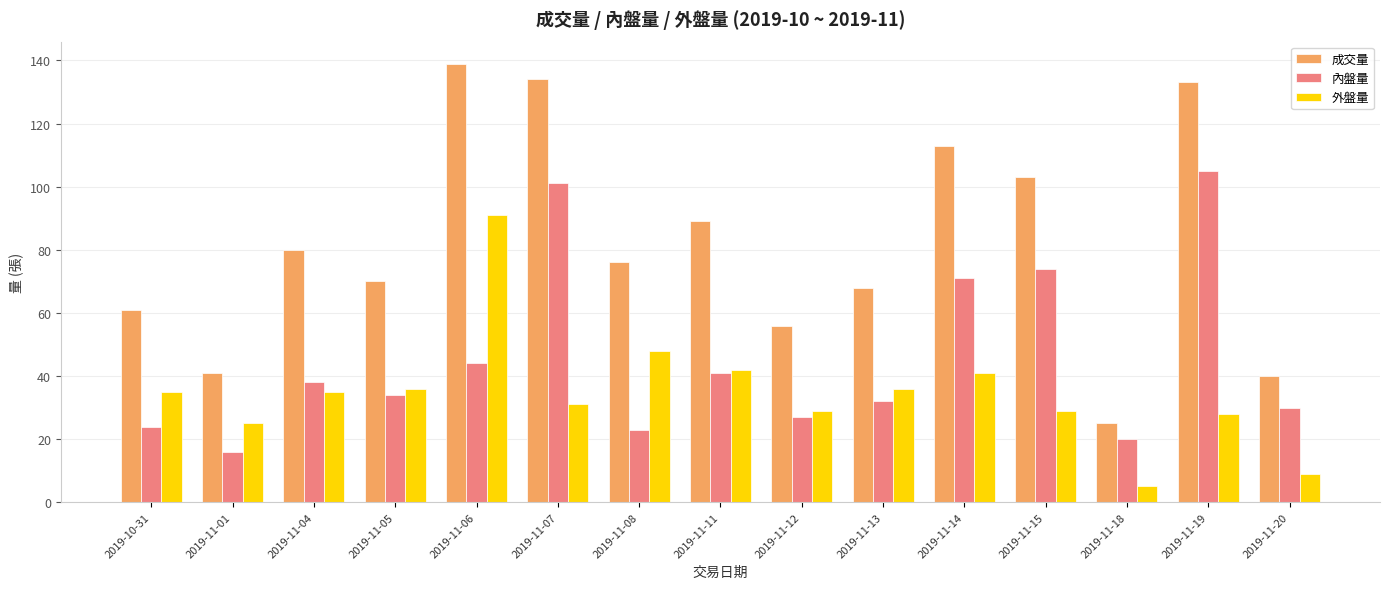

What is the difference between the maximum and minimum values in the 內盤量 series?

89